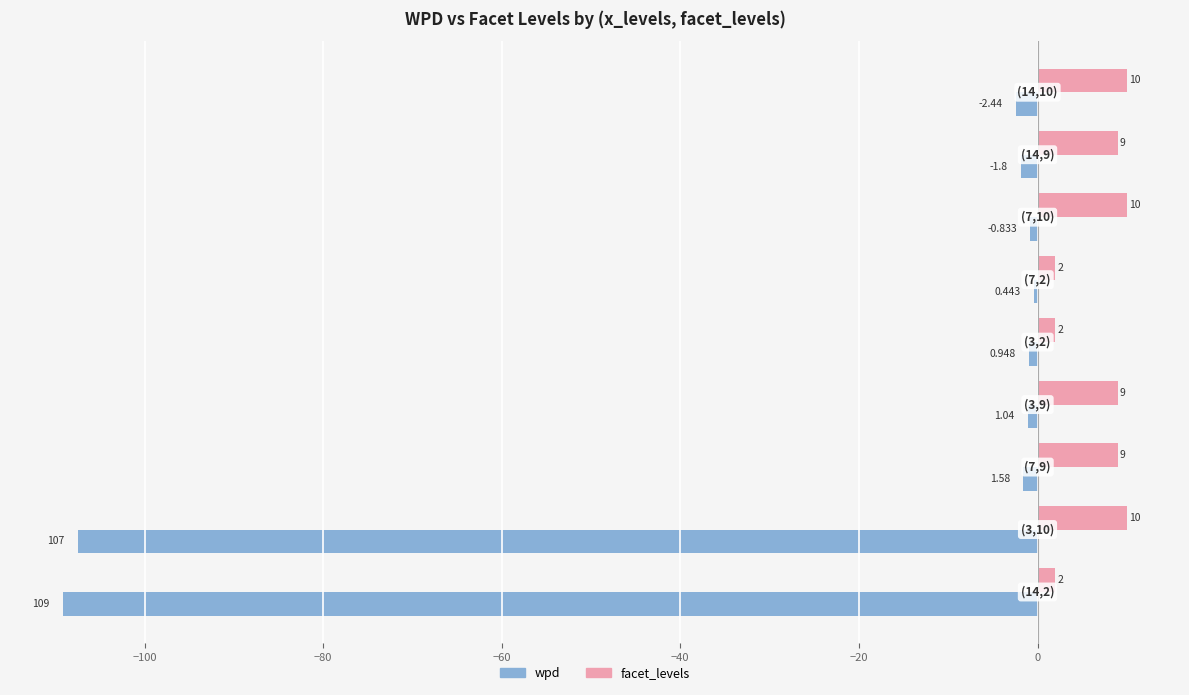

What are all the series names shown in the legend?

wpd, facet_levels